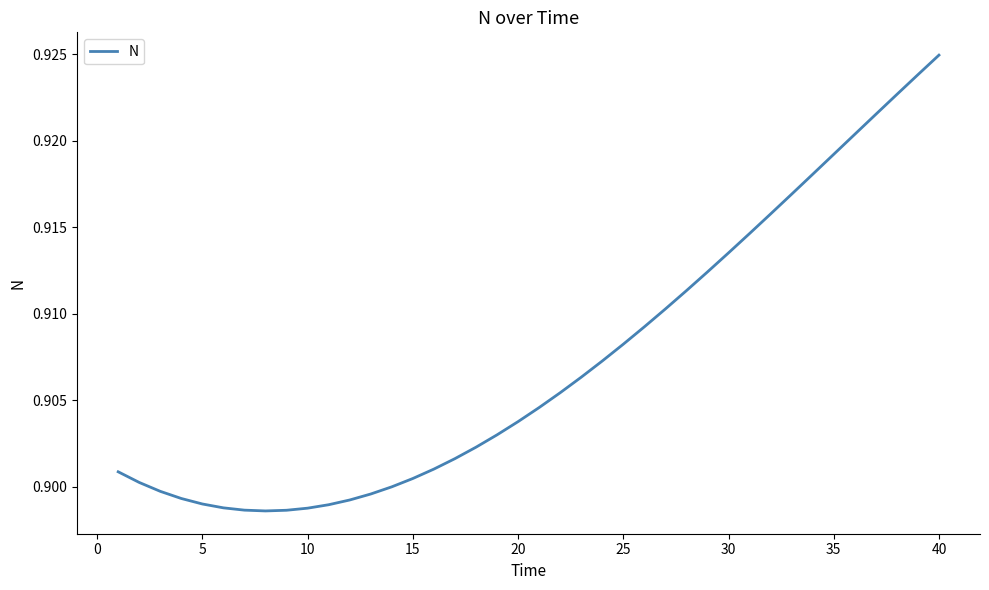

At which category does the chart reach its peak across all series?

40